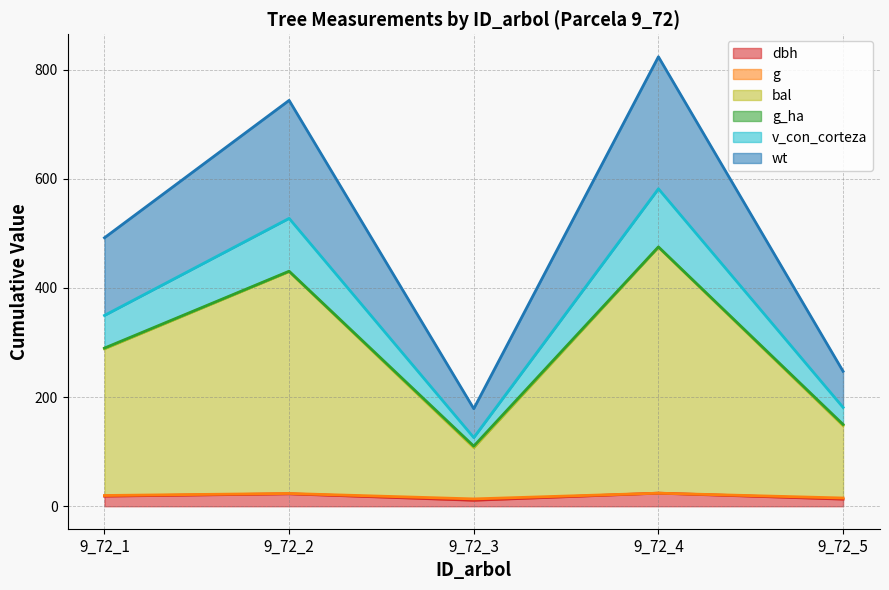

Is the value of g at 9_72_2 greater than the value of dbh at 9_72_2?

Yes